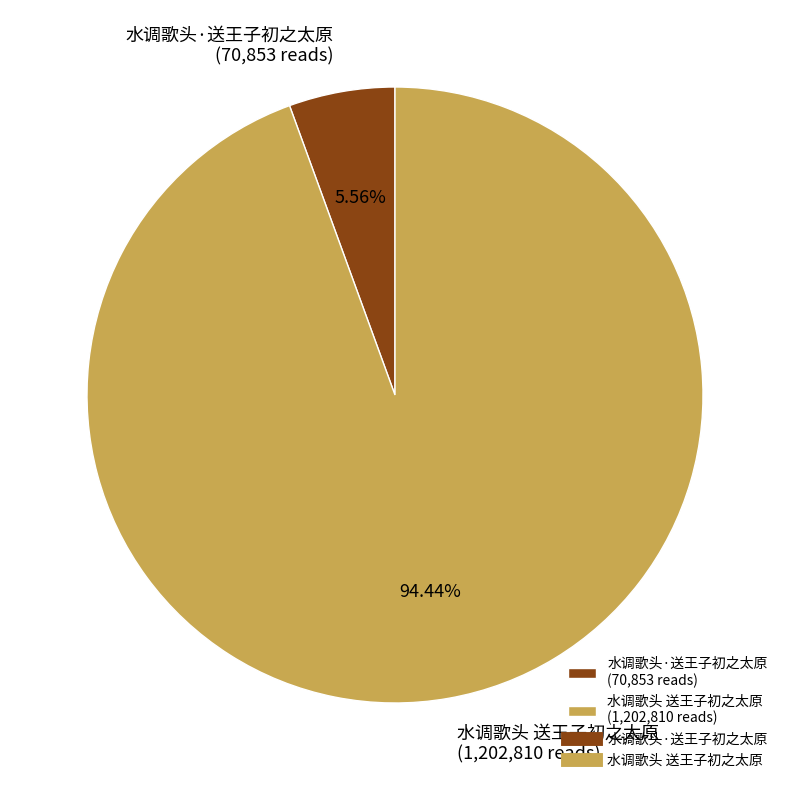

Which has a higher value, 水调歌头 送王子初之太原 or 水调歌头·送王子初之太原?

水调歌头 送王子初之太原